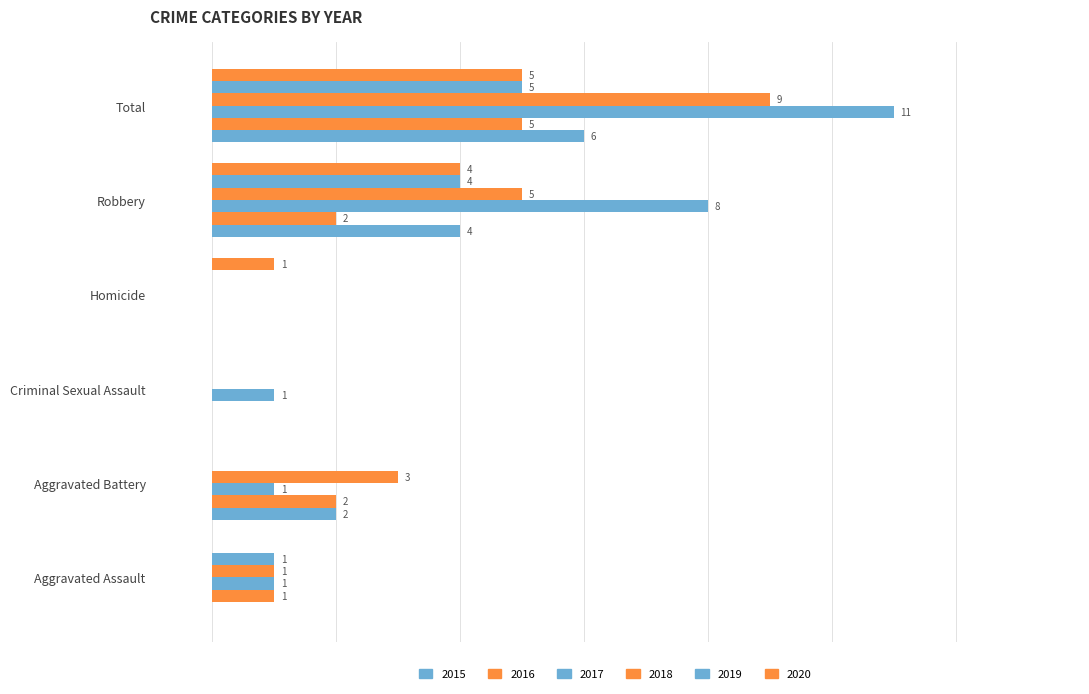

What is the total value across all series at Criminal Sexual Assault?

1